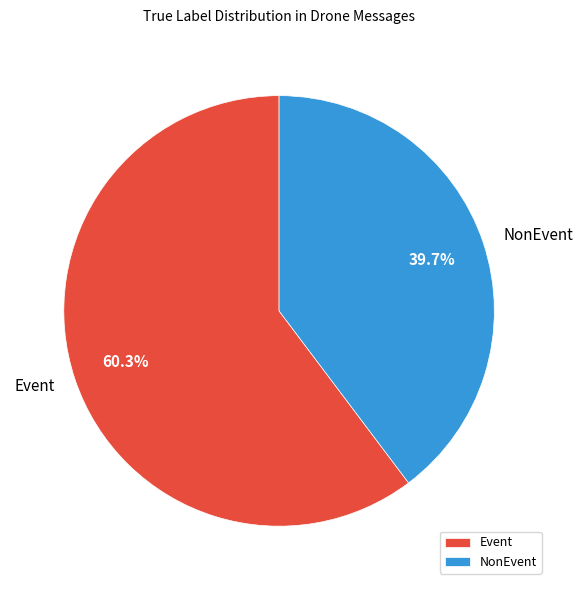

What percentage do NonEvent and Event together represent?

100.0%